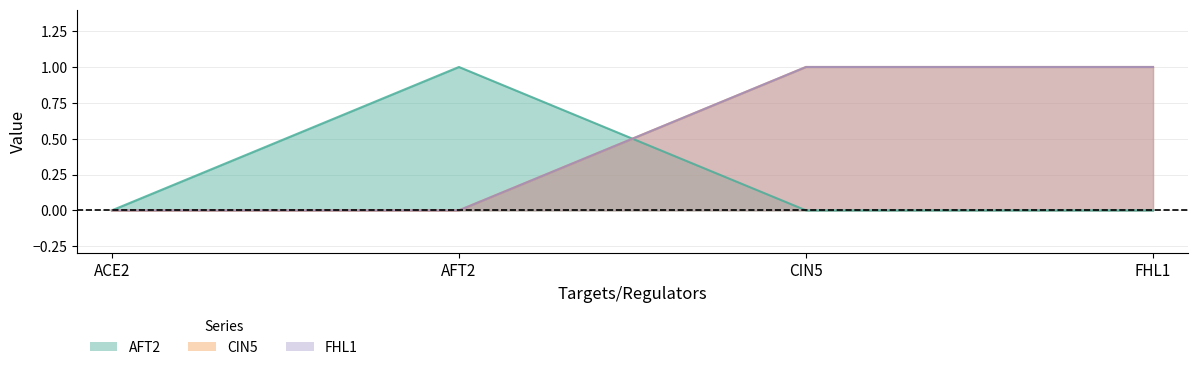

The AFT2 series shows 0 at FHL1. True or false?

True